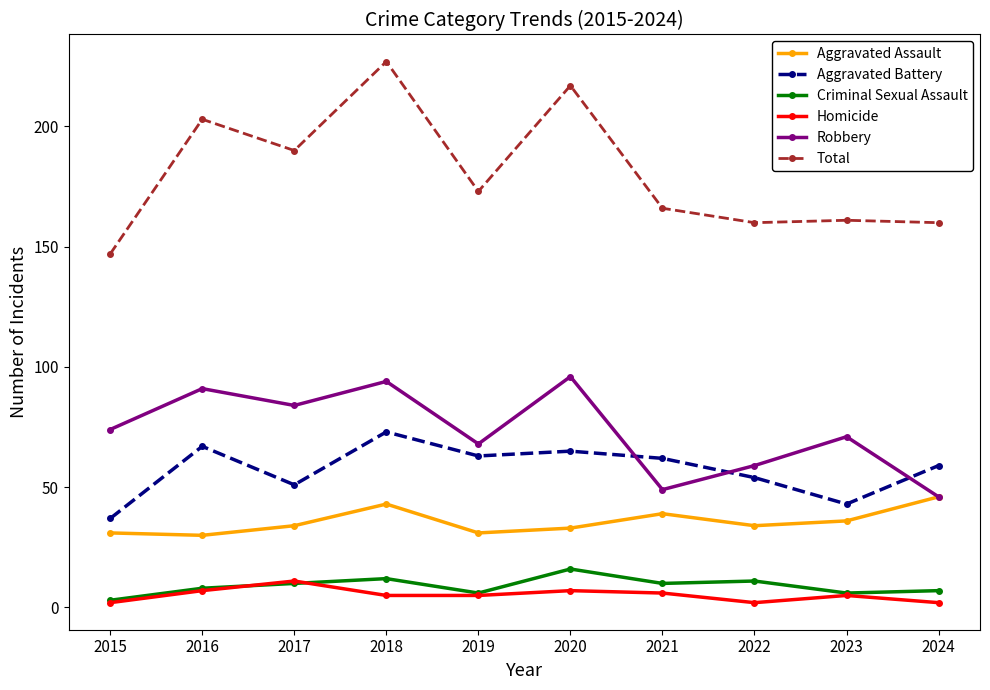

How many distinct data groups are displayed?

6